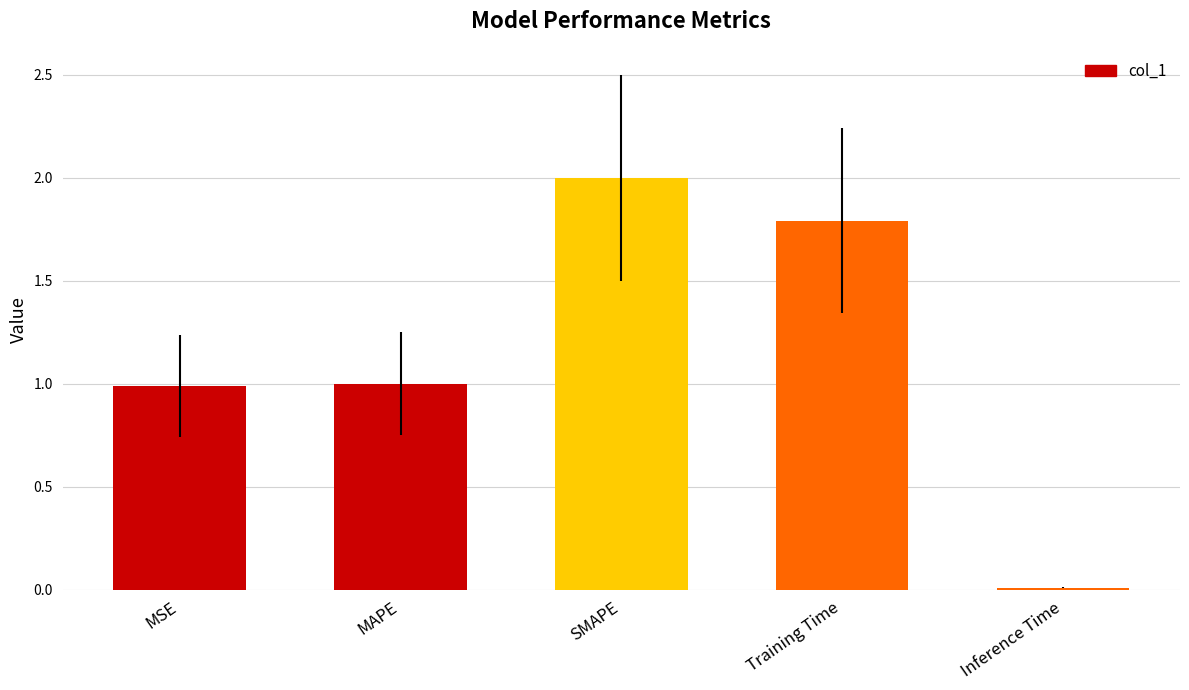

What is the difference between the second highest and second lowest values?

0.8